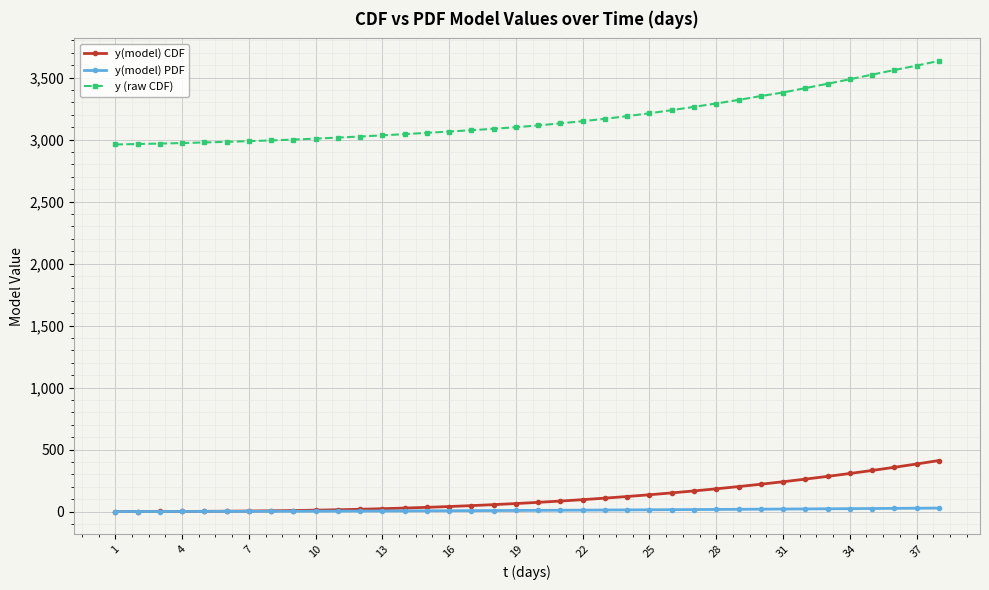

True or false: y(model) CDF and y (raw CDF) cross at least once.

False